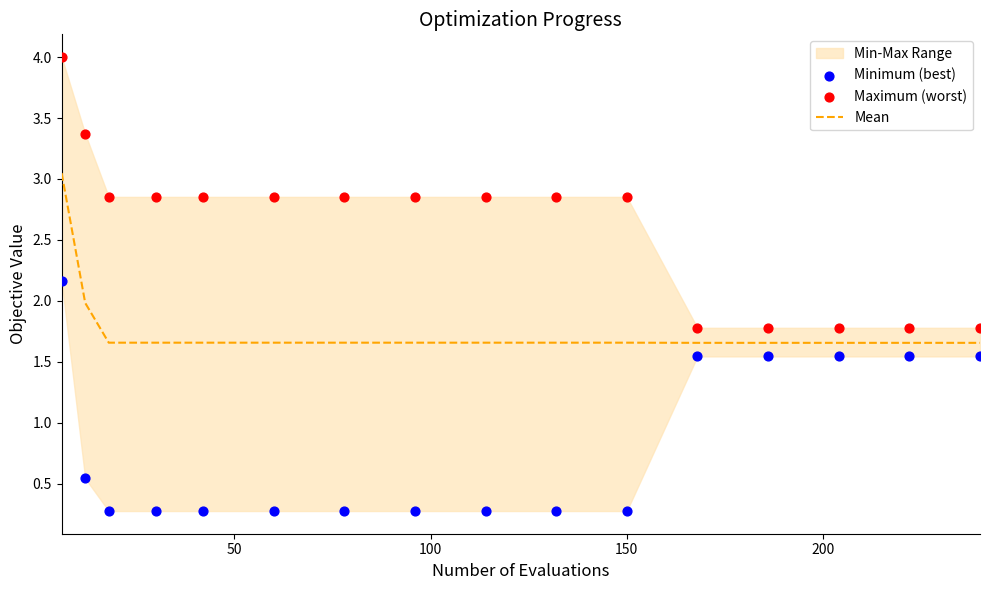

Which series reaches the minimum Y coordinate?

Minimum (best)